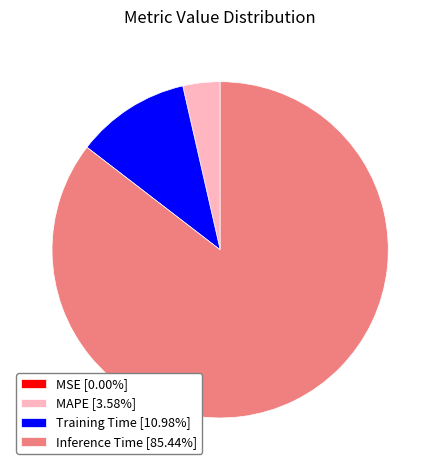

Does Inference Time [85.44%] account for over 50% of the chart?

Yes